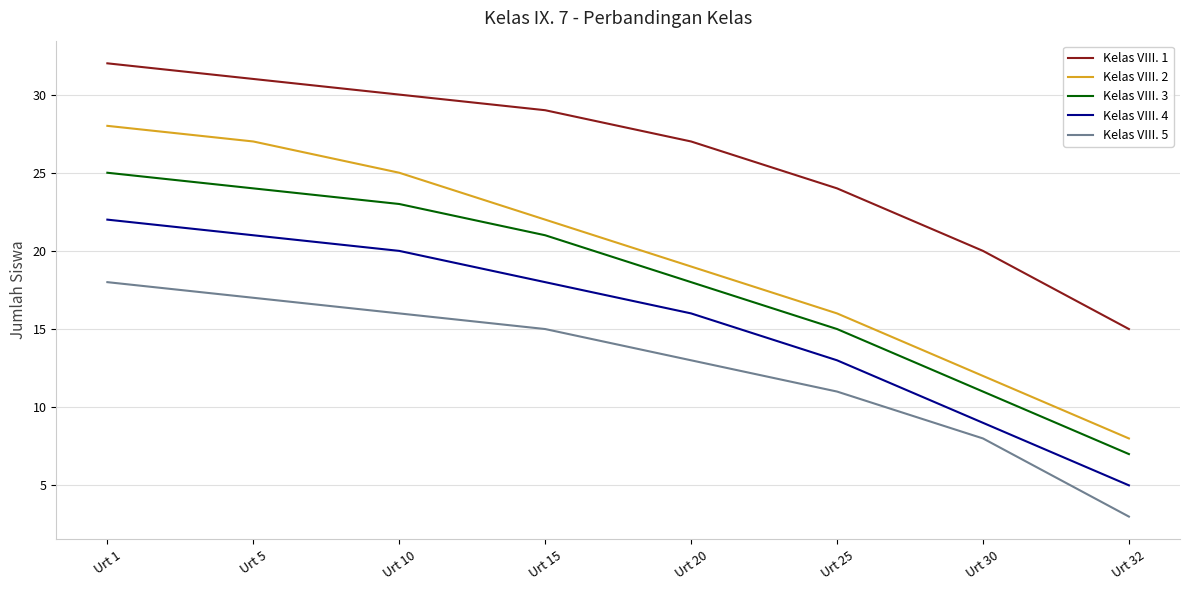

Is it true that Kelas VIII. 5 equals 26 at Urt 1?

False